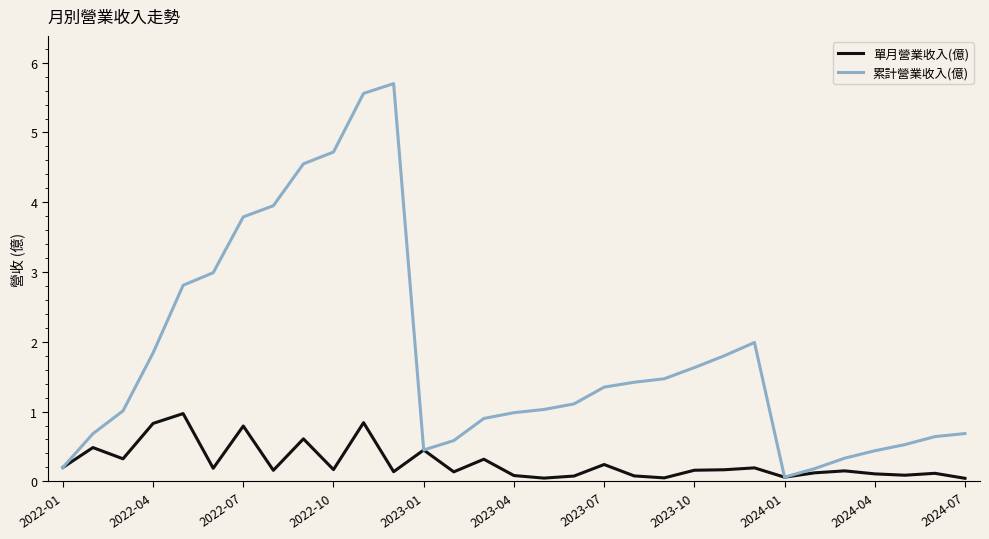

Count the number of data series in this chart.

2